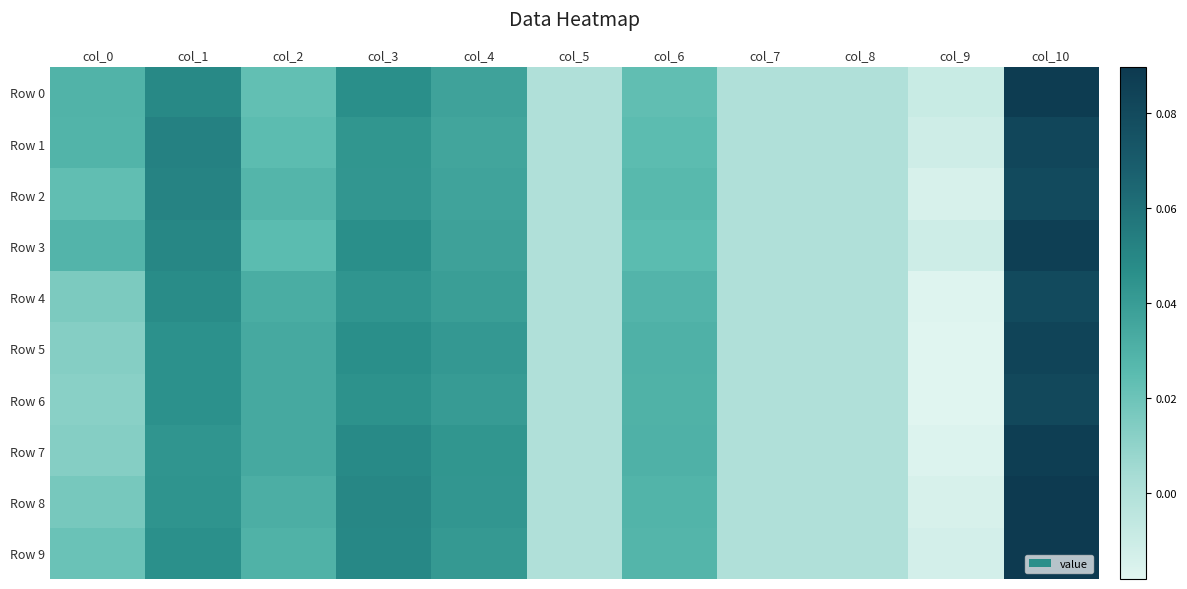

What is the maximum value shown in the chart?

0.1